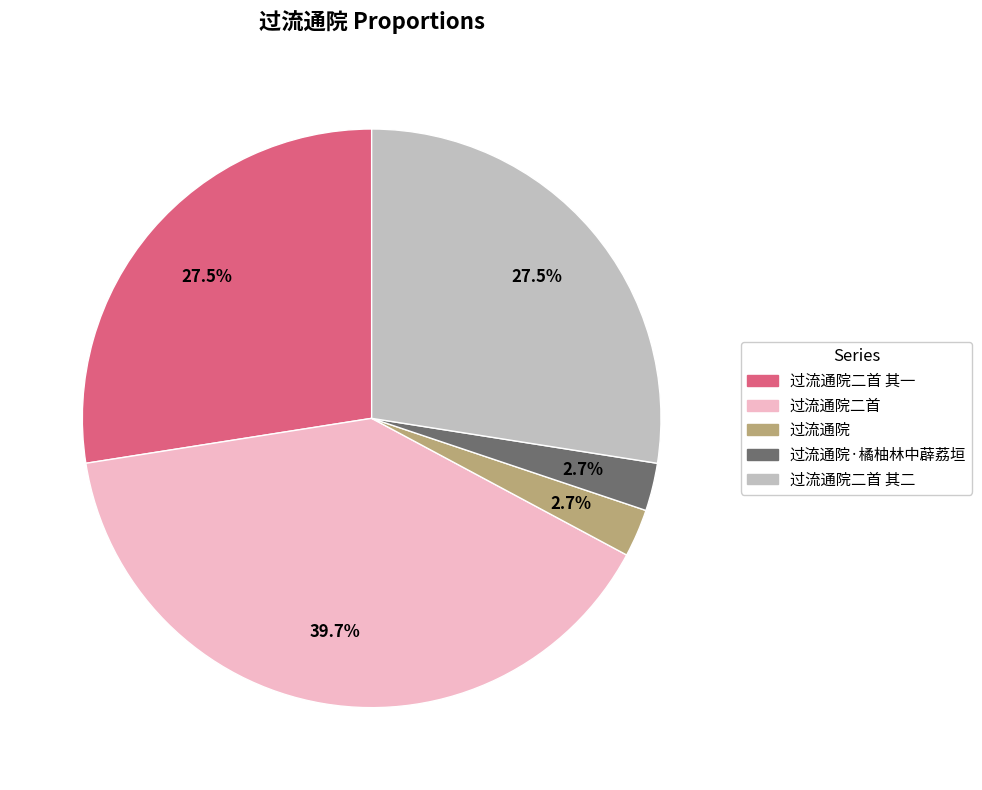

Between 过流通院 and 过流通院二首 其二, which is larger?

过流通院二首 其二